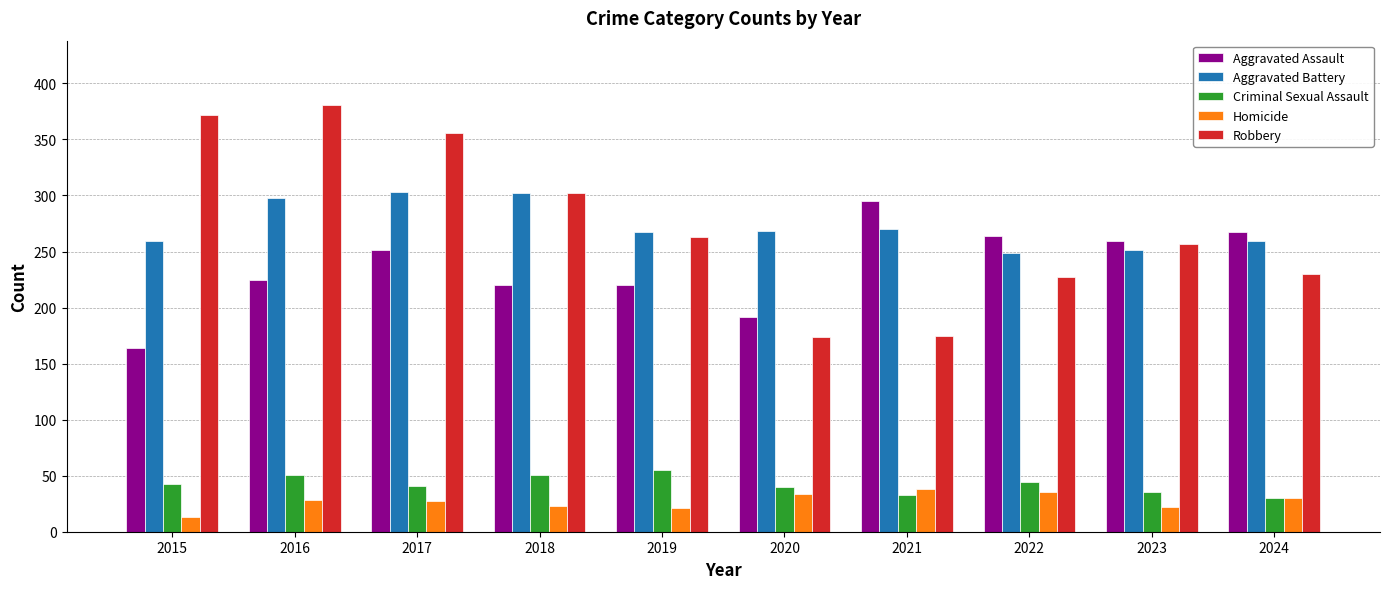

What is the maximum value for Robbery?

381